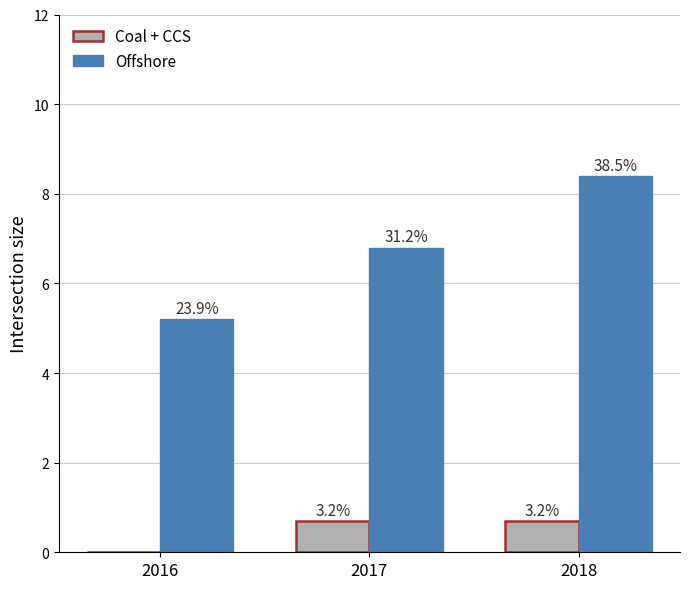

Rank the series by their average value, from highest to lowest.

Offshore, Coal + CCS